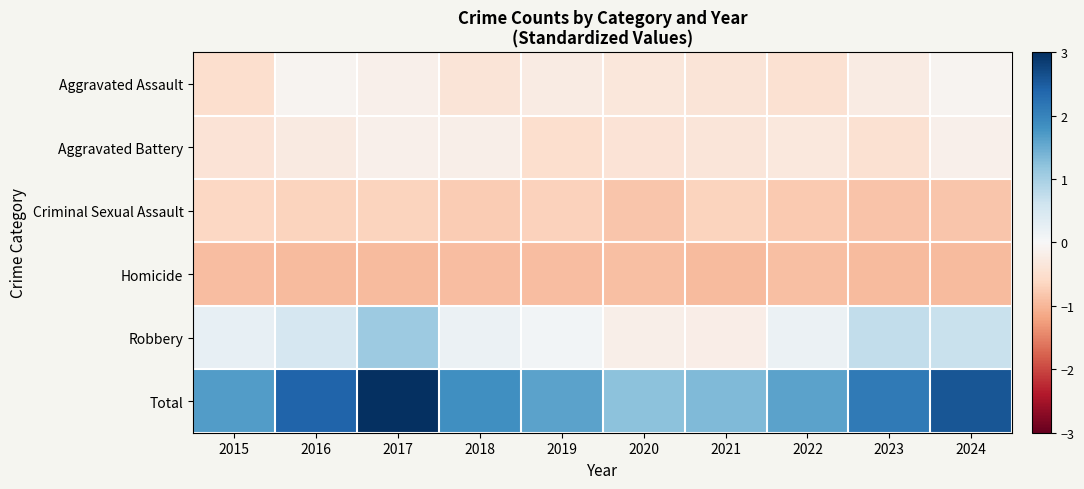

How many data points does each series have?

10